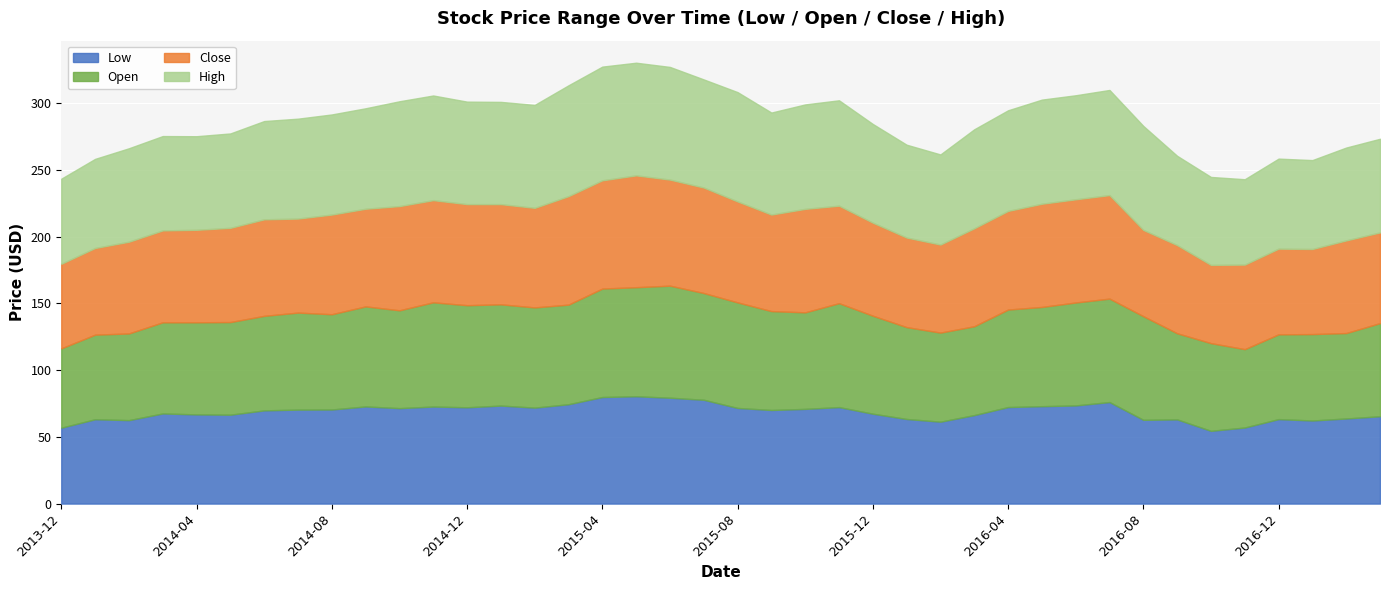

The value of Low at 2015-01 is 73.4. True or false?

True